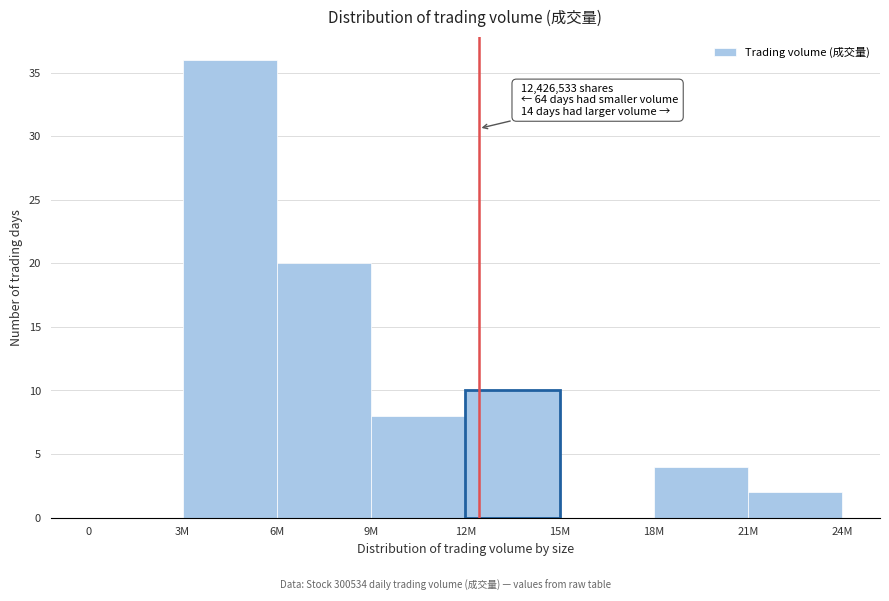

Reading left to right, what are all the values shown in this chart?

0=0	3M=36	6M=20	9M=8	12M=10	15M=0	18M=4	21M=2